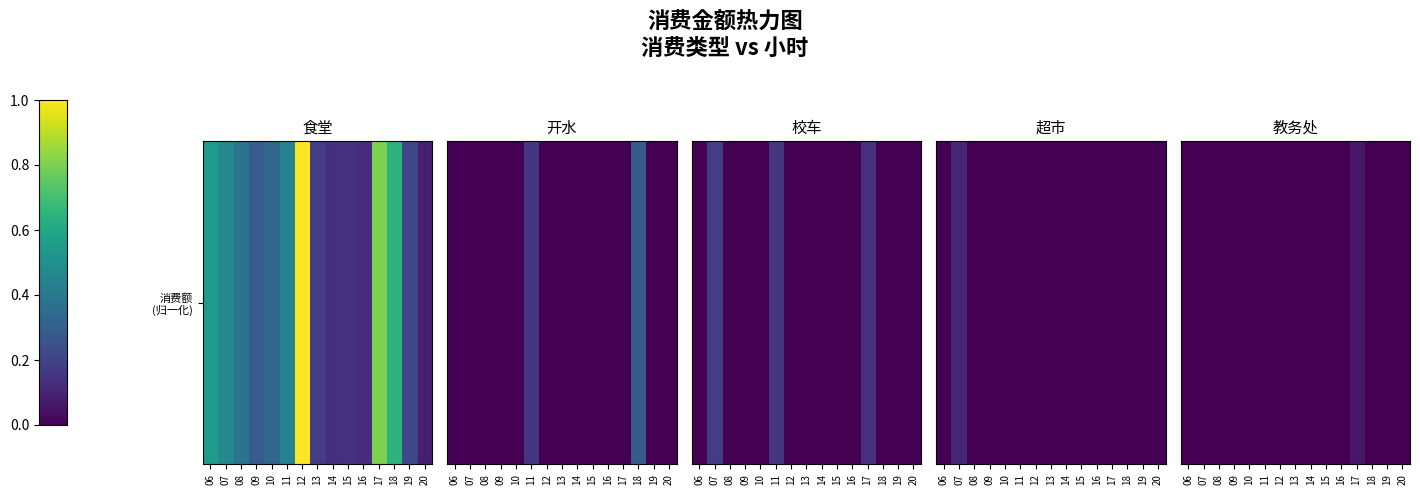

The value at 09 is 0.0. True or false?

False